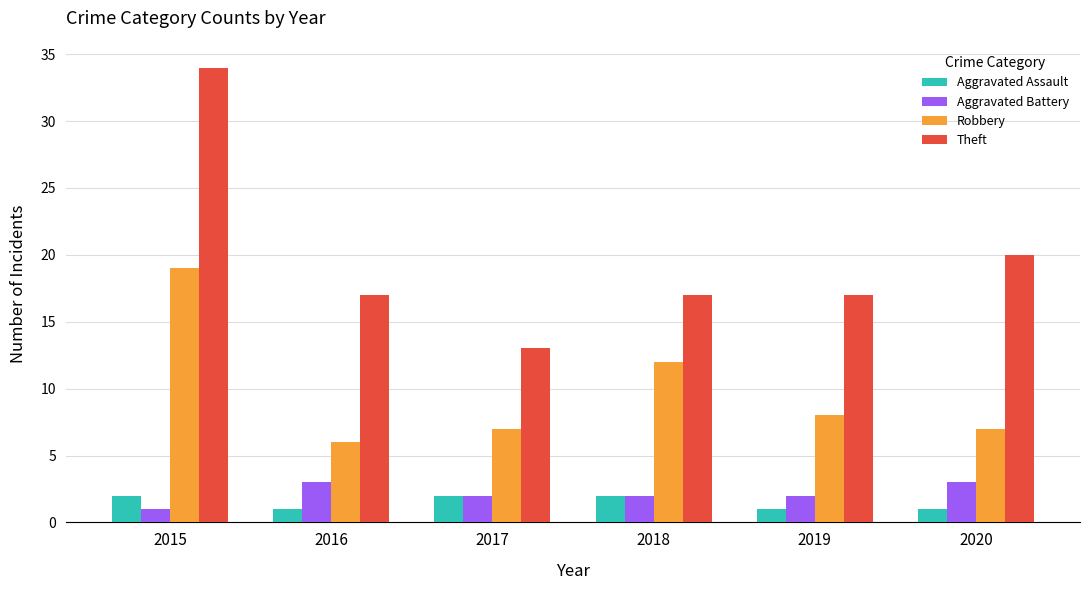

At 2019, list the series in order from largest to smallest.

Theft, Robbery, Aggravated Battery, Aggravated Assault